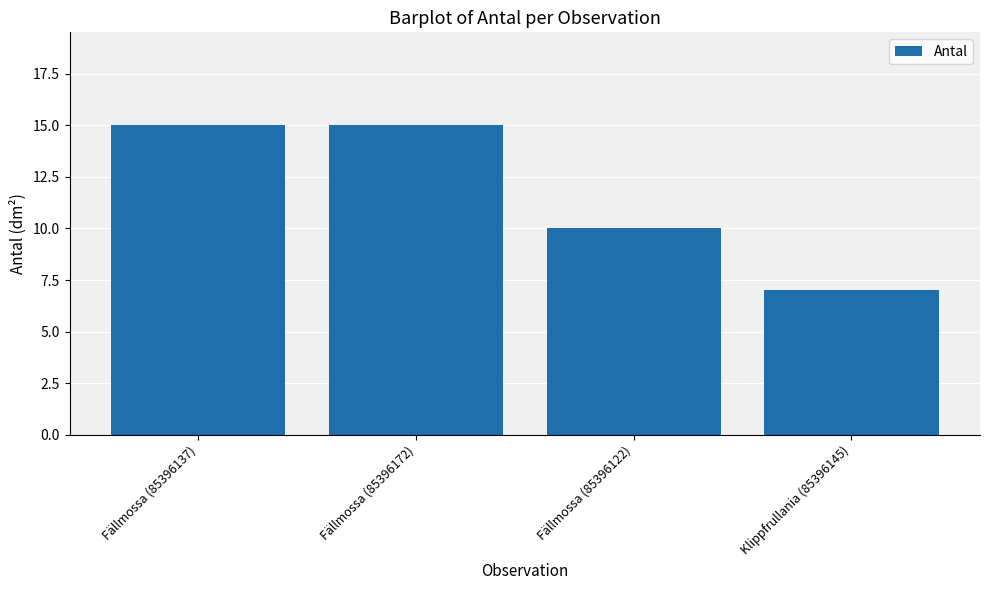

What is the label of the 3rd bar from the left?

Fällmossa (85396122)